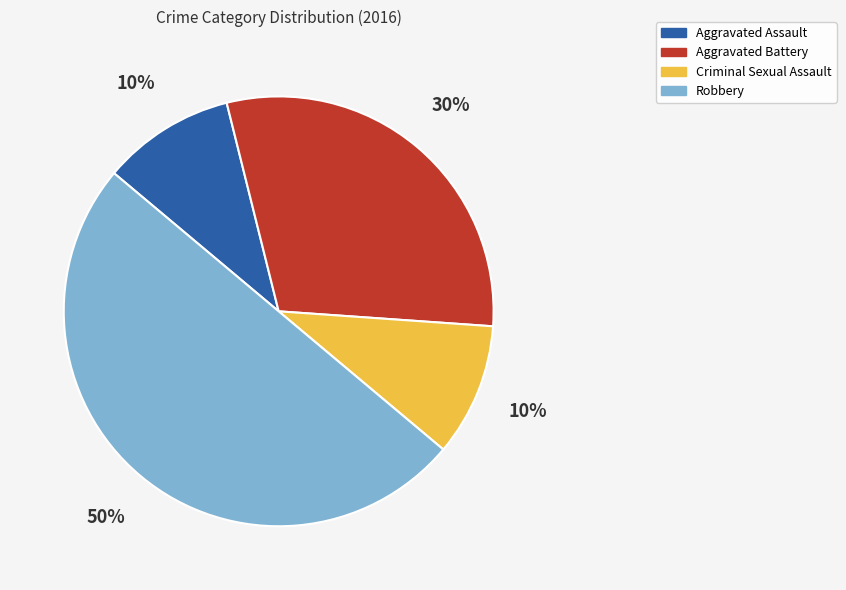

What is the largest slice in the pie chart?

Robbery